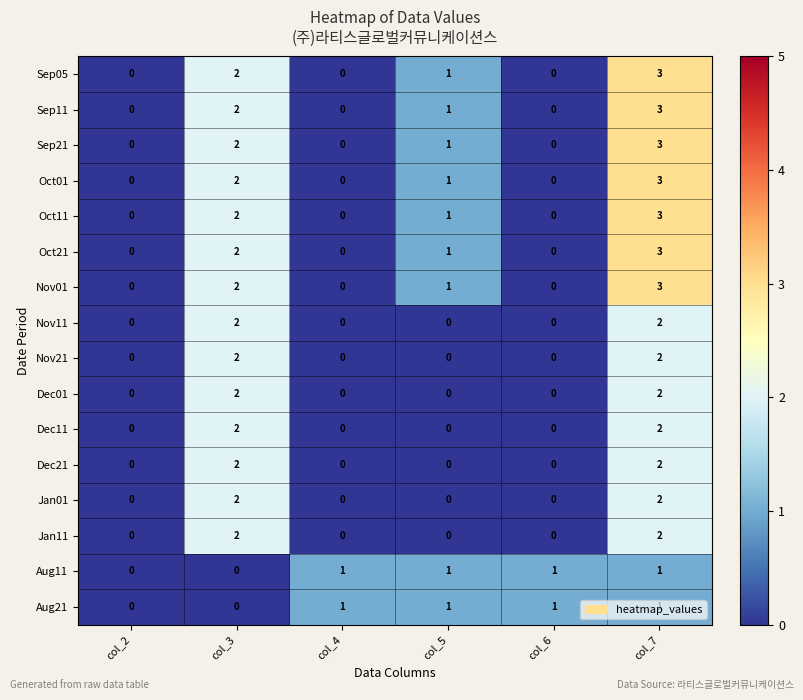

Which category has the highest value in the Oct11 series?

col_7